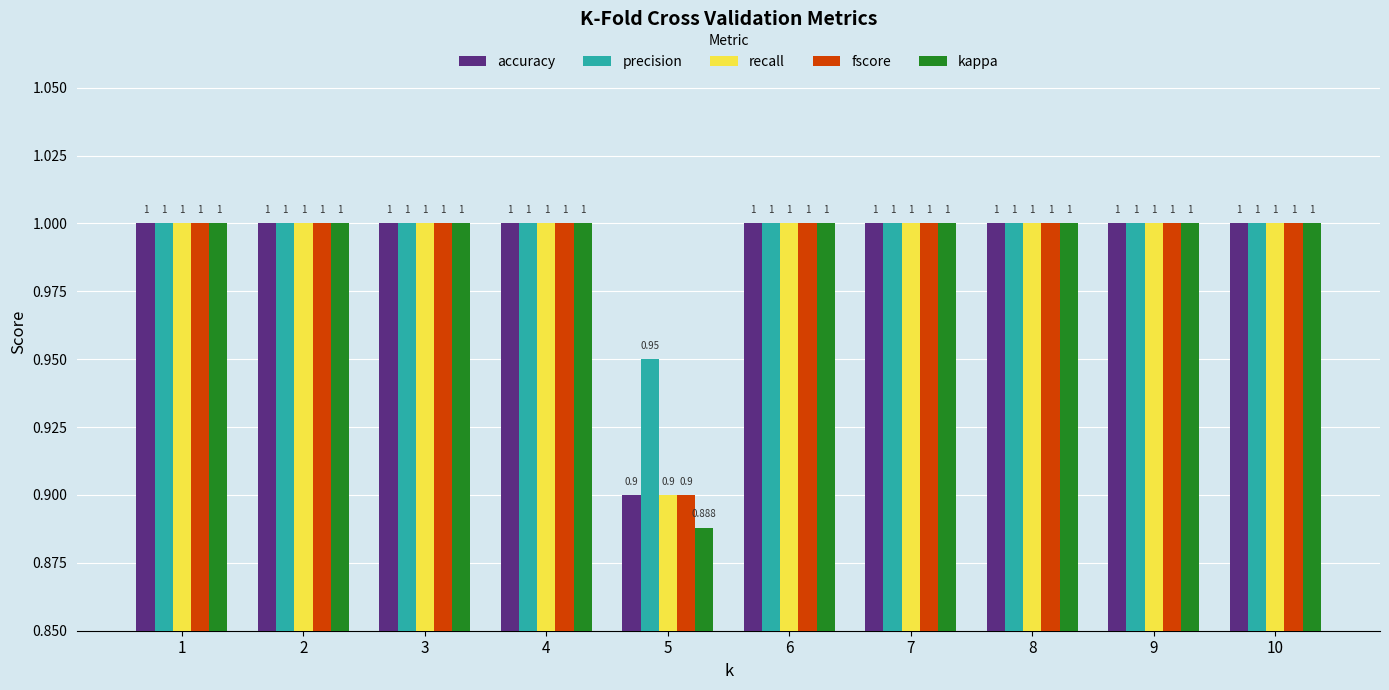

Does the chart contain any negative values?

No